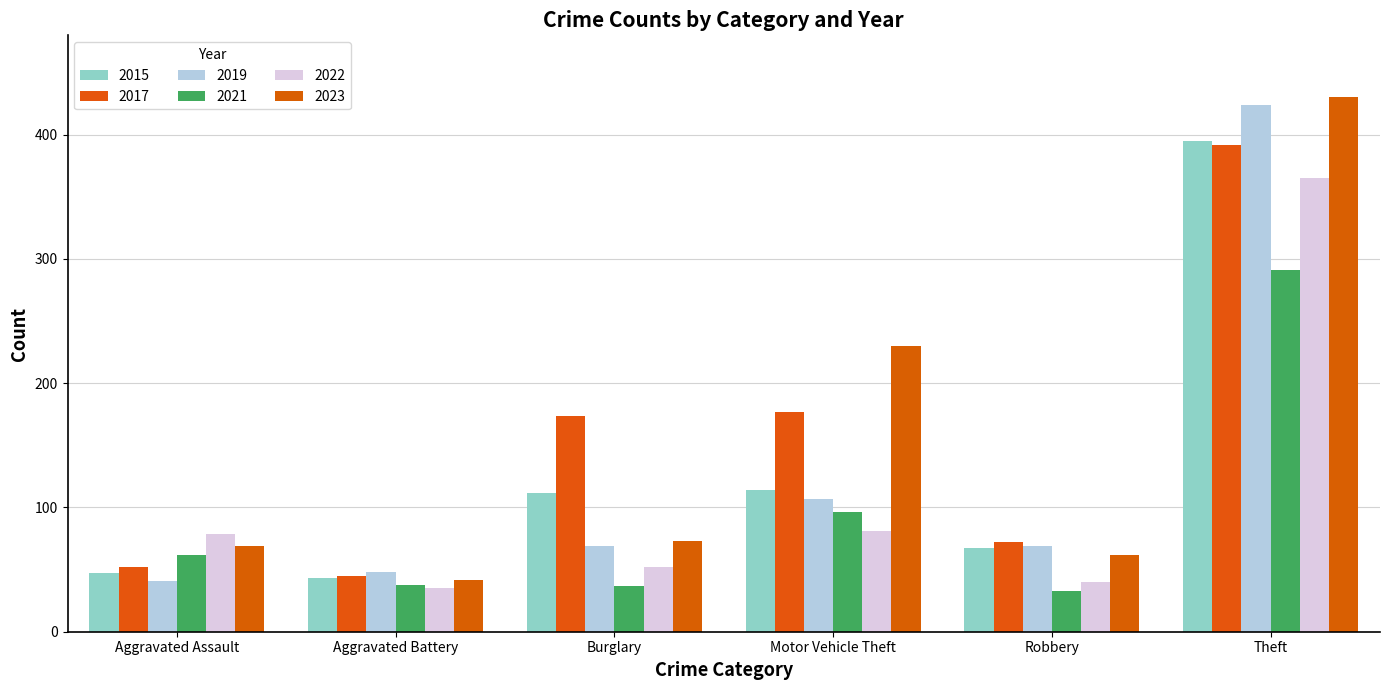

True or false: 2015 has a value of 635 at Theft.

False